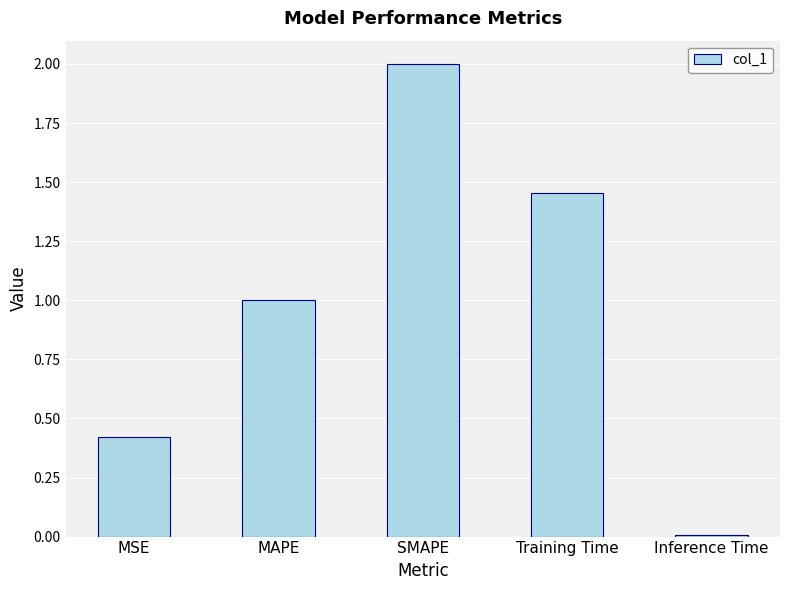

Read the value at MAPE.

1.0